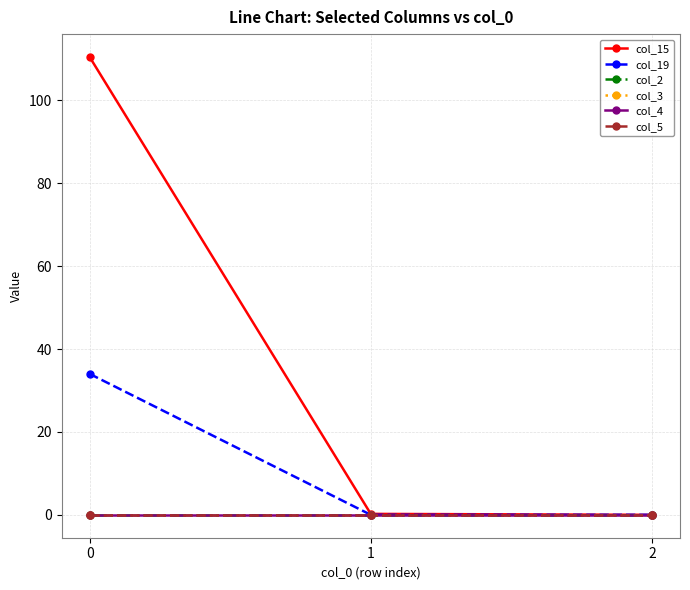

Is this an area chart (filled region under the line)?

No